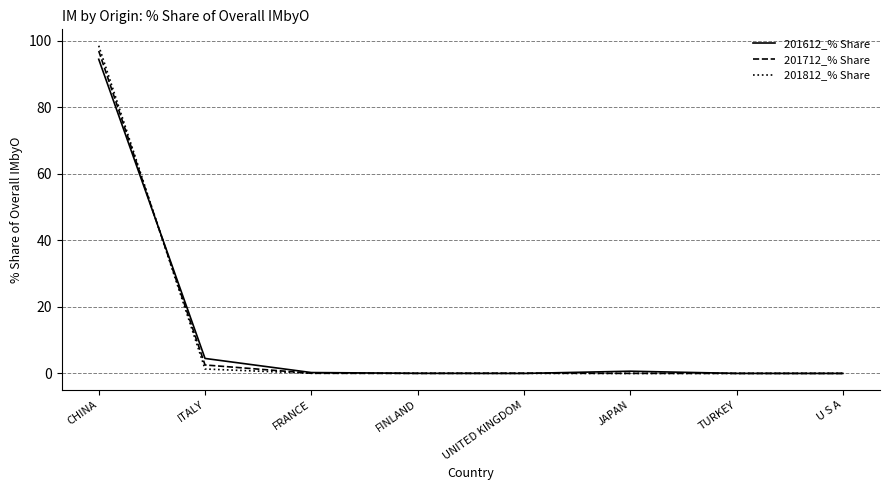

At which label is 201612_% Share closest to 47?

ITALY